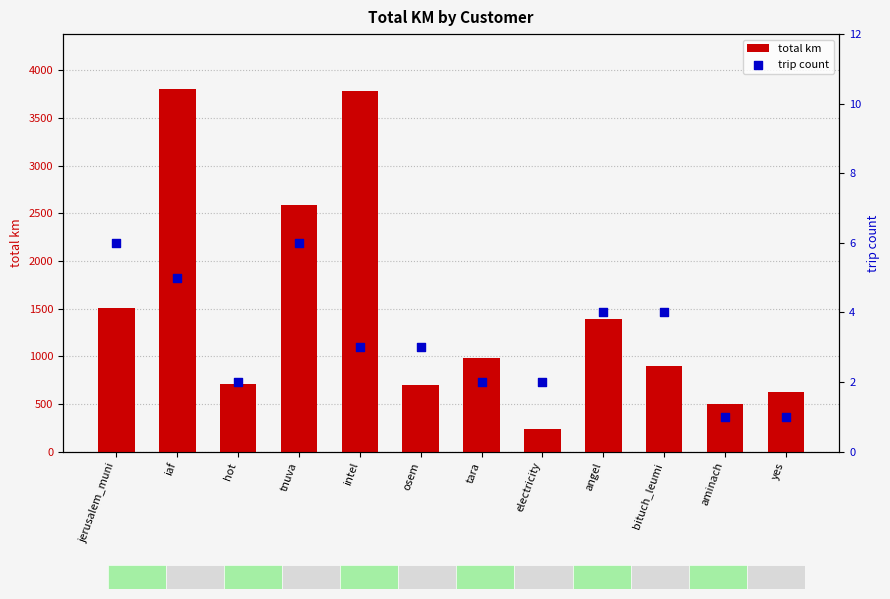

At which category is the sum across all series the highest?

iaf